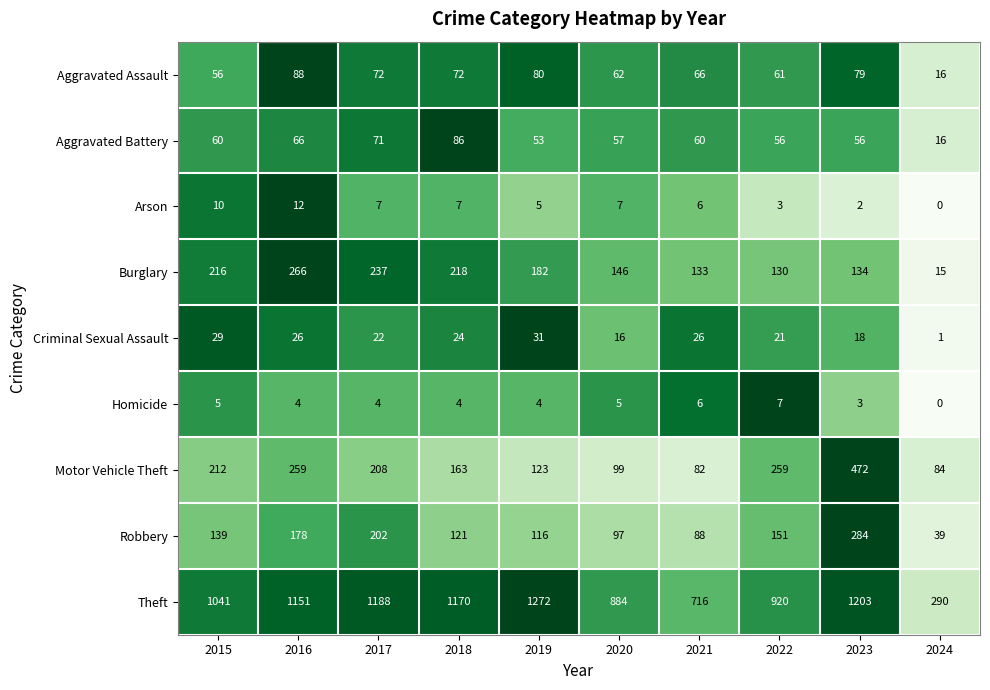

Which series has the largest total across all categories?

Theft